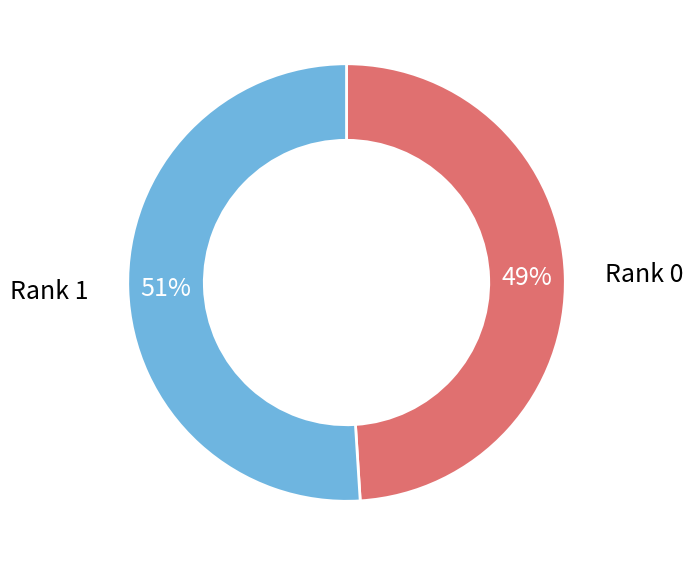

How many slices are in this pie chart?

2